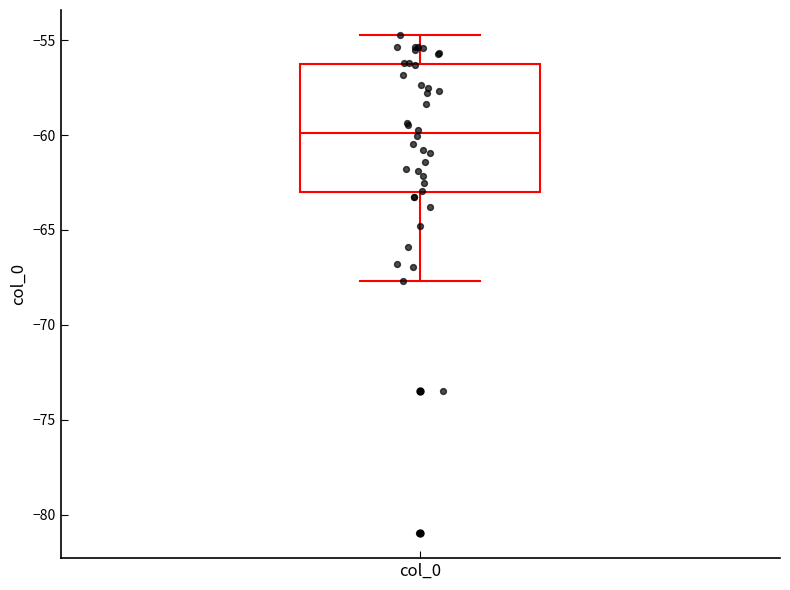

Transcribe this box plot: give where the median line is, the range the box spans, and where the two whiskers end, as read against the y-axis. The values are not printed on the chart, so give them approximately, as read against the axis.

median -60.0, box -63.0 to -56.5, whiskers -67.5 to -54.5